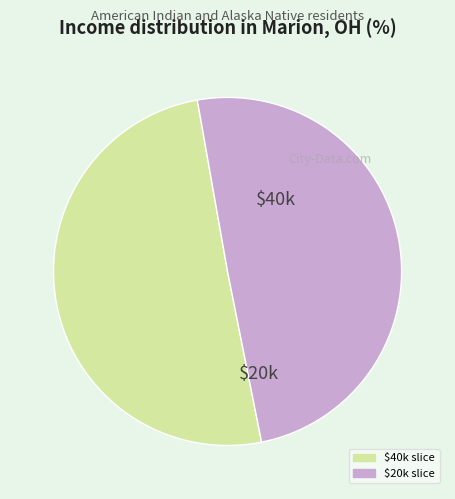

Is there any slice that represents more than half of the pie?

Yes